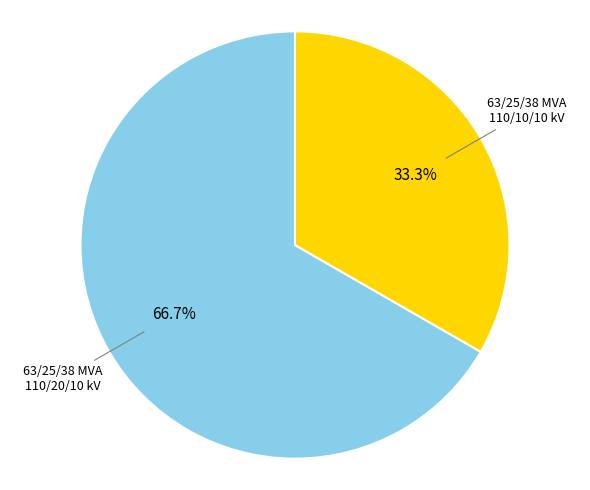

Is there a majority slice in this chart?

Yes